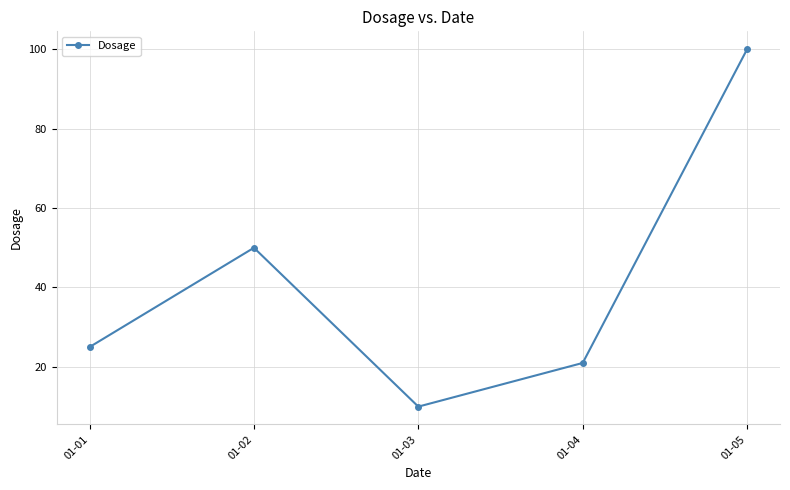

Reading left to right, what are all the values shown in this chart?

25	50	10	21	100